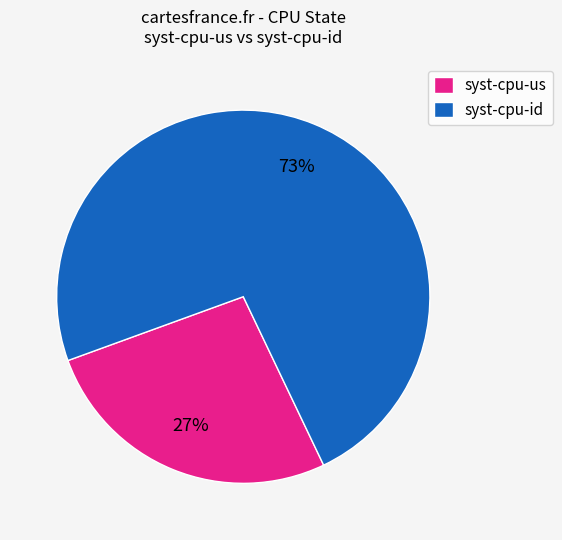

Is the sum of syst-cpu-id and syst-cpu-us greater than half?

Yes